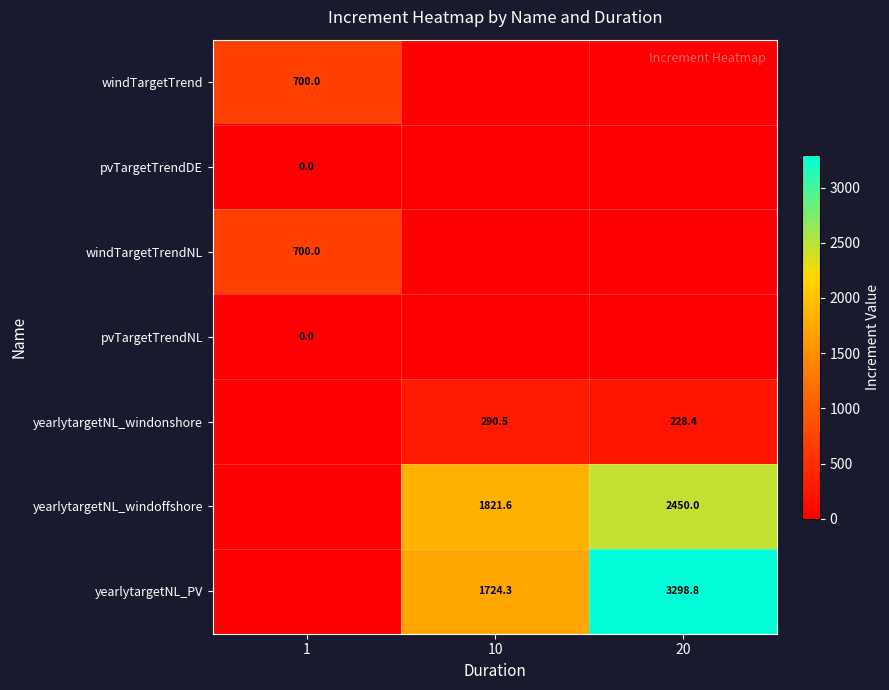

Is it true that yearlytargetNL_PV equals 1614.3 at 20?

False